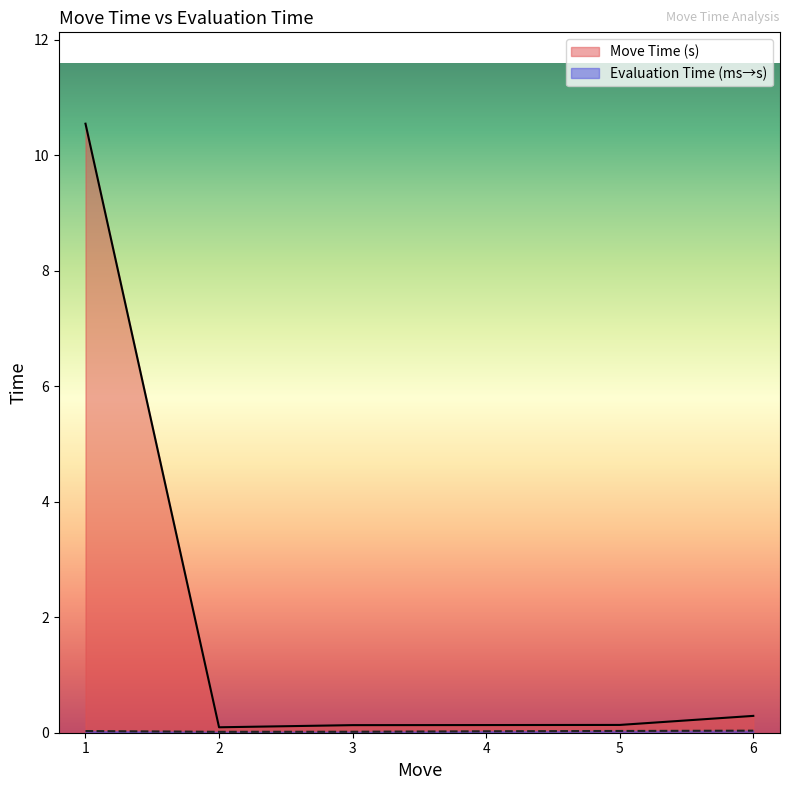

Count the Evaluation Time (ms) values in the range 0 to 1.

6